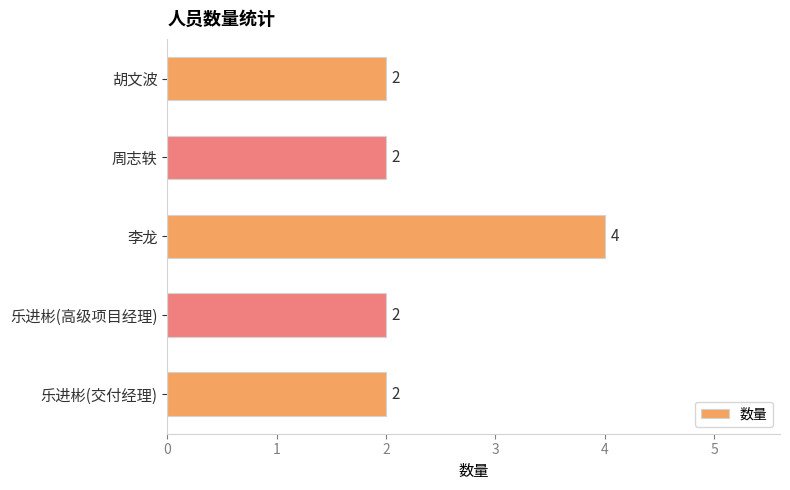

What is the value of the 3rd bar from the top?

4